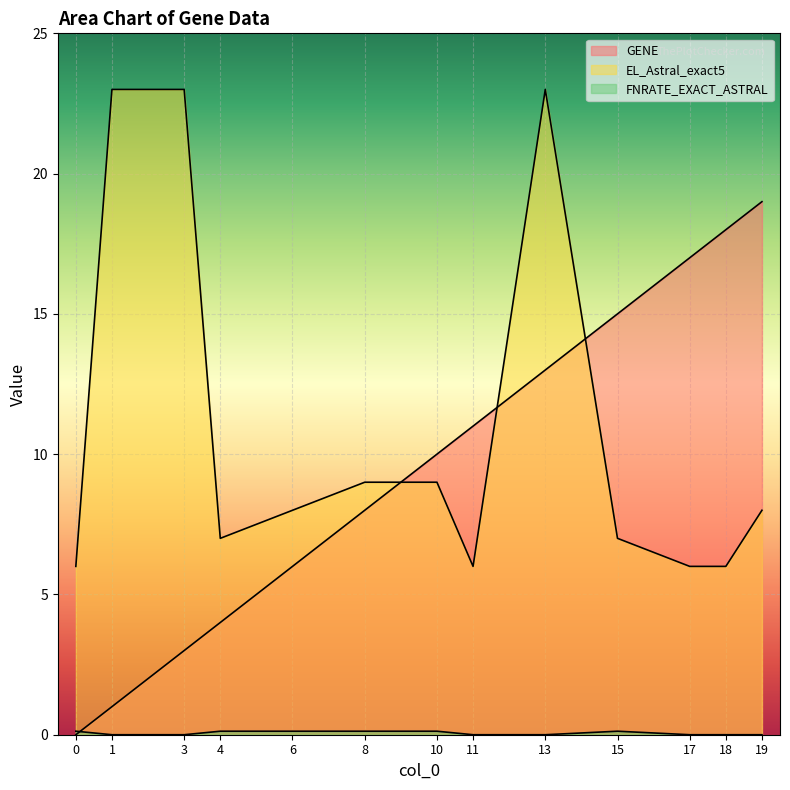

Reading left to right, extract all data points from this chart.

GENE: 0=0.0	1=1.0	3=3.0	4=4.0	6=6.0	8=8.0	10=10.0	11=11.0	13=13.0	15=15.0	17=17.0	18=18.0	19=19.0
EL_Astral_exact5: 0=6.0	1=23.0	3=23.0	4=7.0	6=8.0	8=9.0	10=9.0	11=6.0	13=23.0	15=7.0	17=6.0	18=6.0	19=8.0
FNRATE_EXACT_ASTRAL: 0=0.1	1=0.0	3=0.0	4=0.1	6=0.1	8=0.1	10=0.1	11=0.0	13=0.0	15=0.1	17=0.0	18=0.0	19=0.0